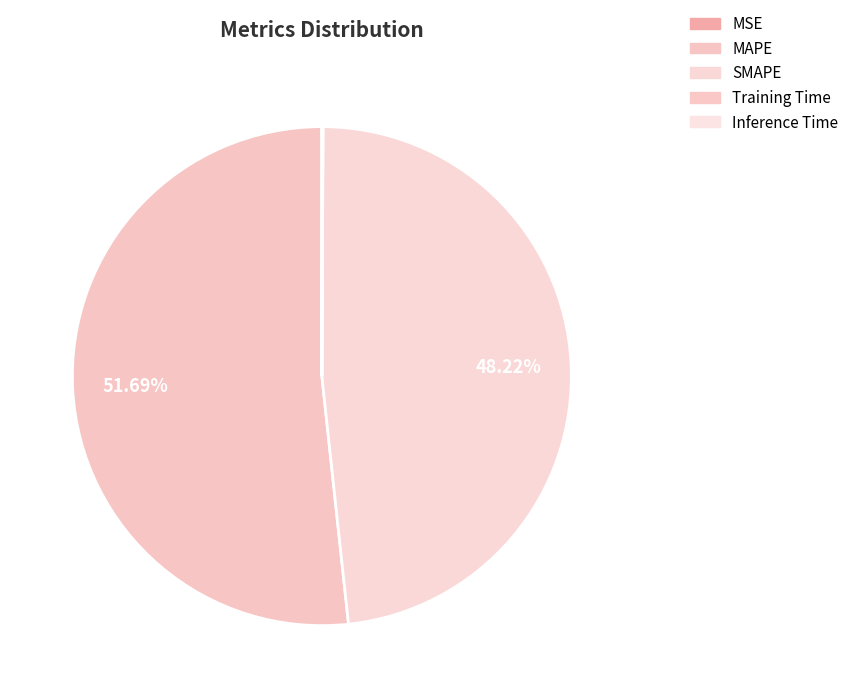

To the nearest percent, what is the average slice percentage?

20%